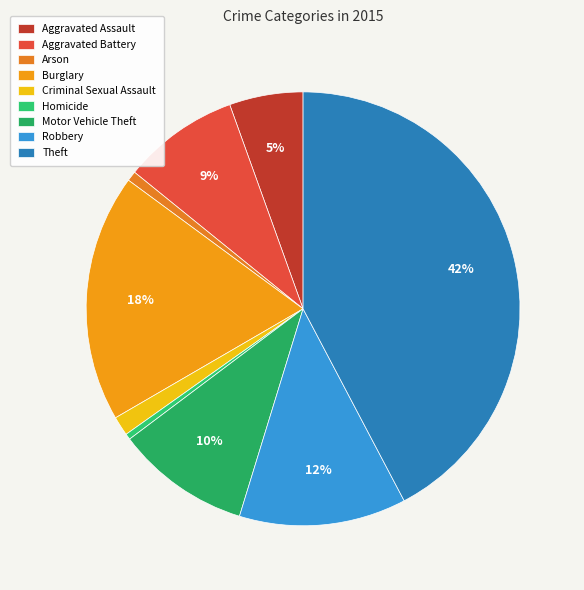

Which slice is the smallest?

Homicide